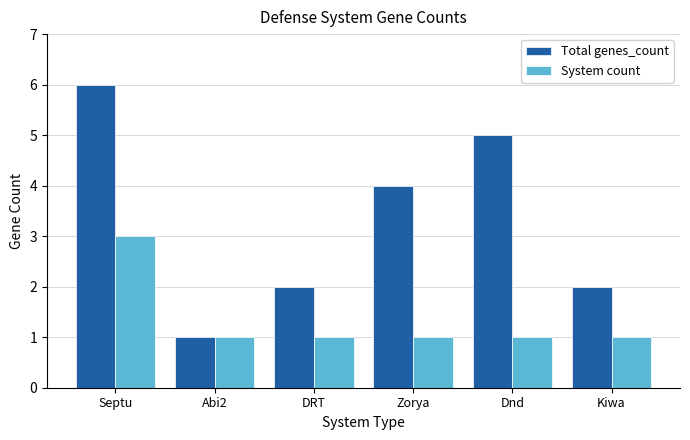

What is the lowest value of the Total genes_count series?

1